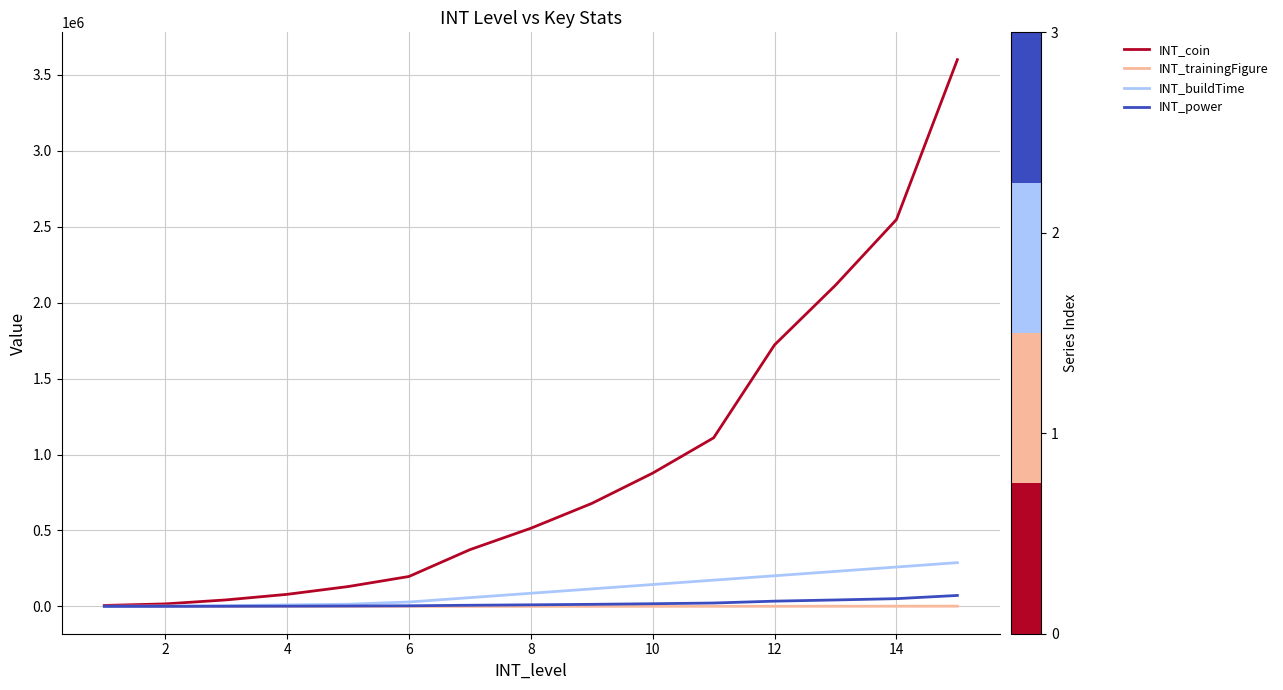

Which series has the widest spread of values?

INT_coin